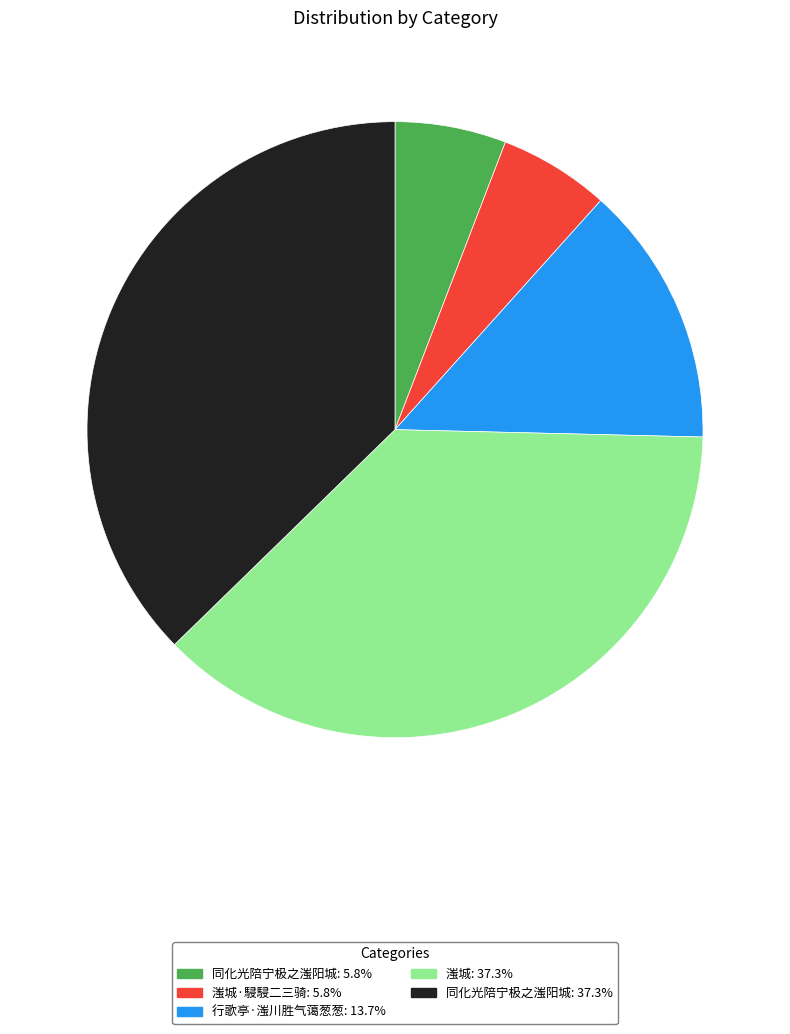

Does any single category account for the majority?

No